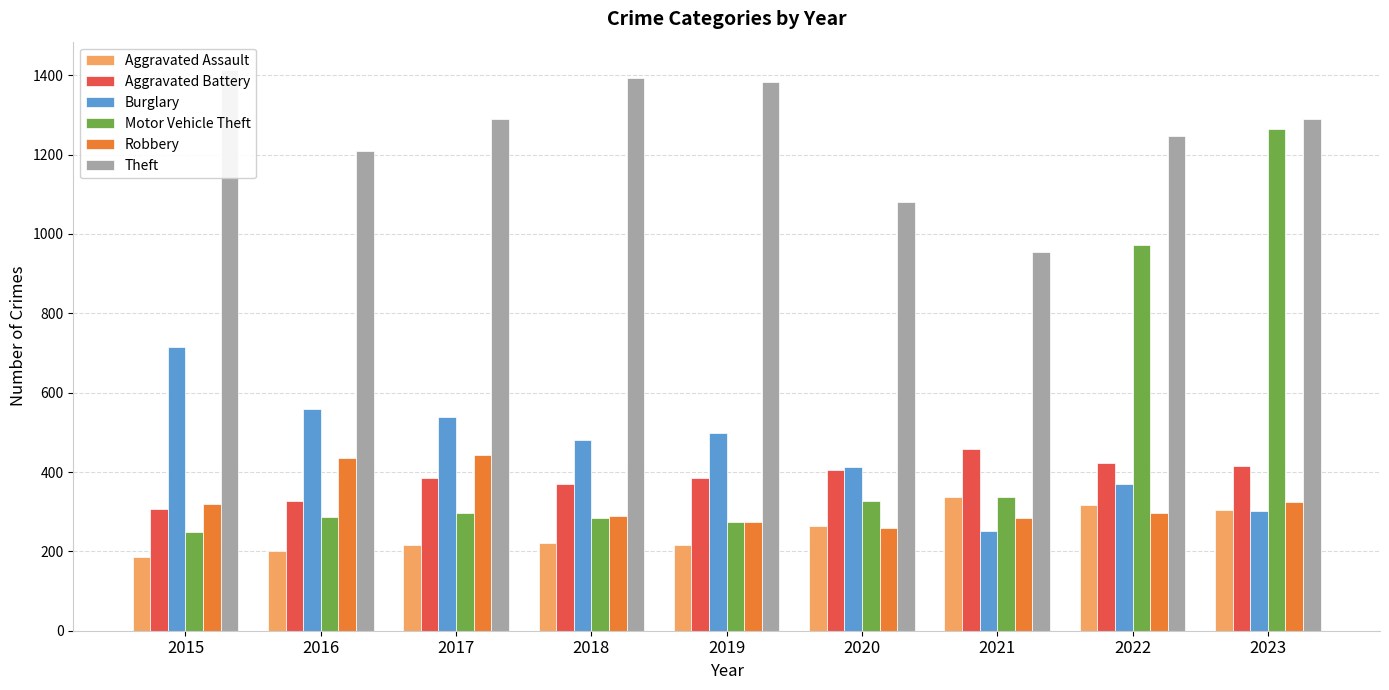

At which label is Burglary closest to 483?

2018